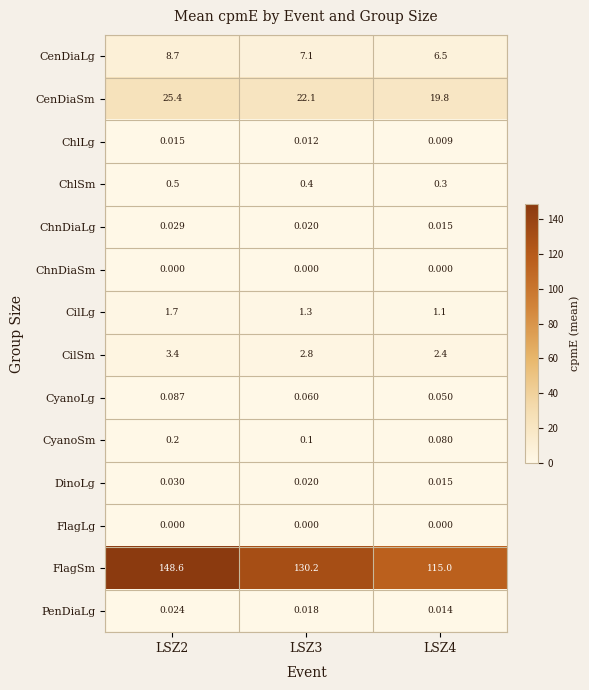

Between LSZ2 and LSZ4, which series saw the biggest shift?

FlagSm